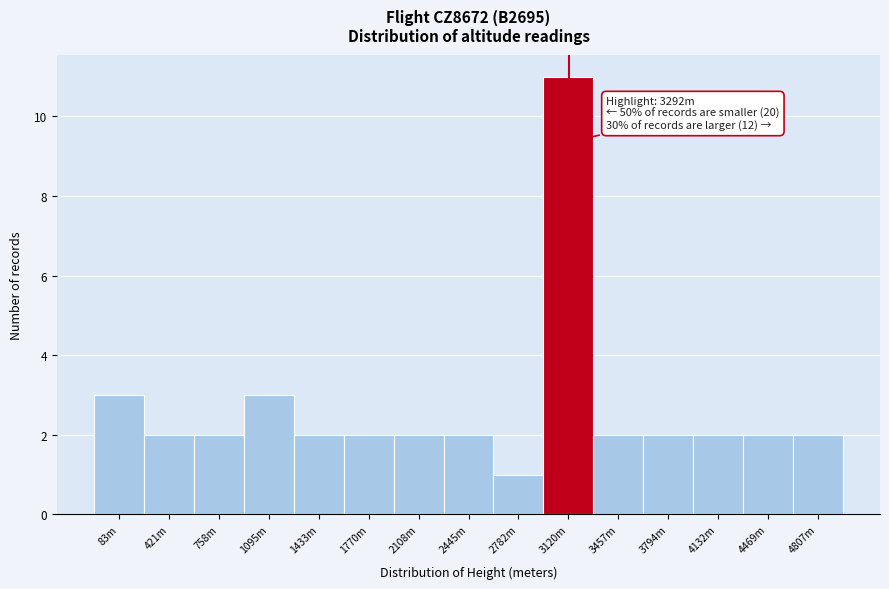

Reading right to left, extract all data points from this chart.

2	2	2	2	2	11	1	2	2	2	2	3	2	2	3